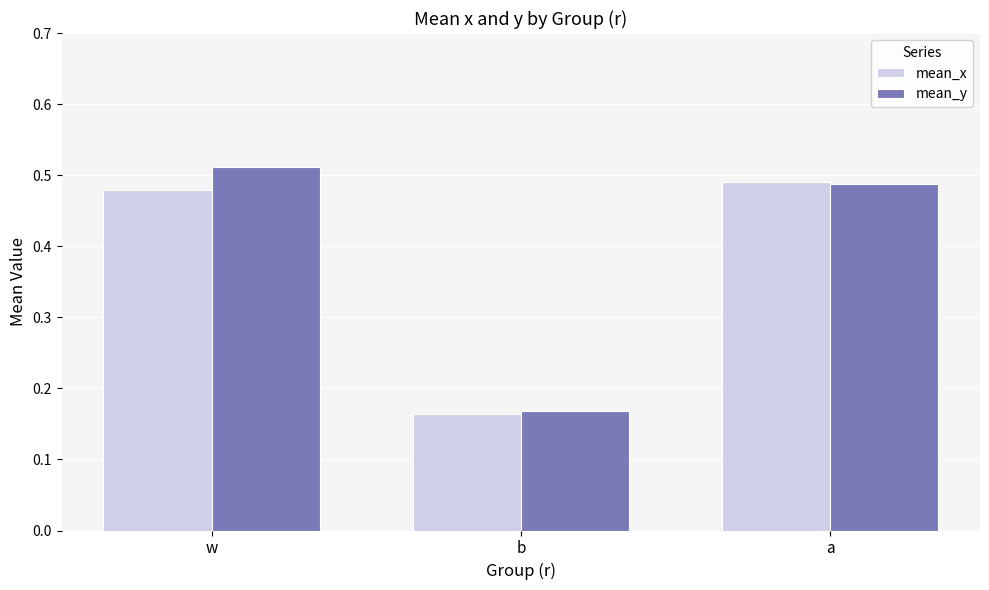

What are all the series names shown in the legend?

mean_x, mean_y